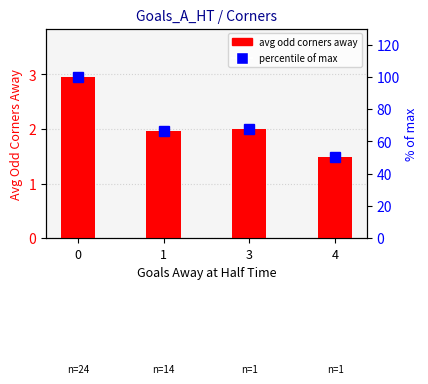

At which label does Avg Odd Corners Away reach its minimum?

4